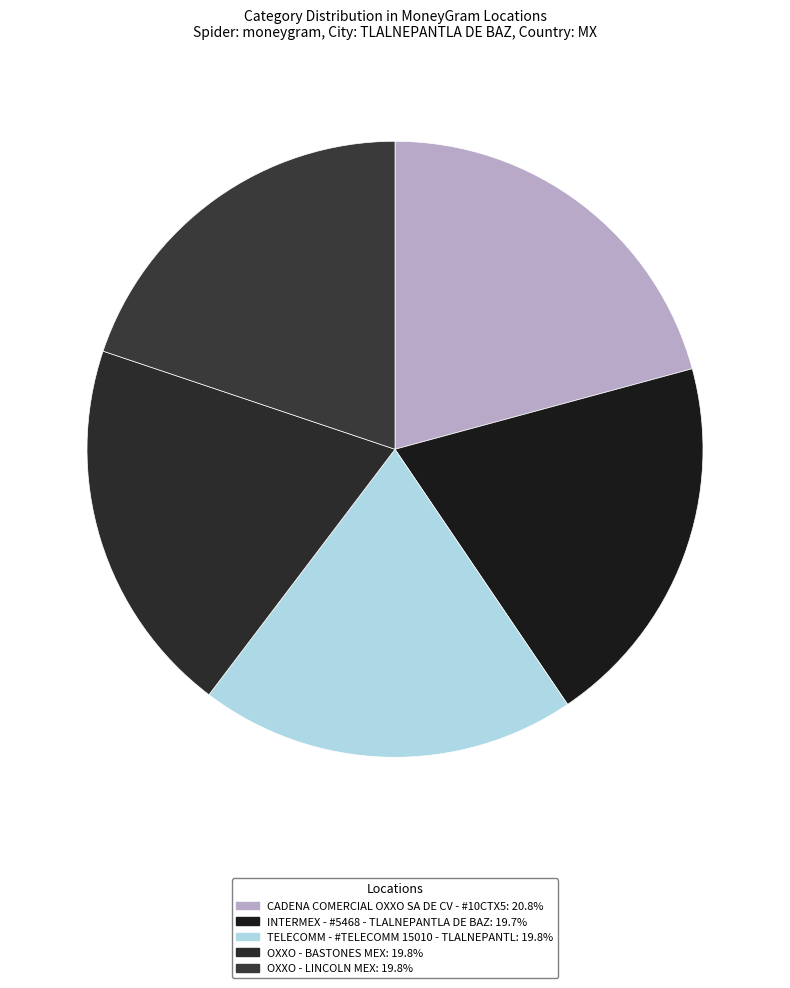

Count the number of slices in the pie.

5